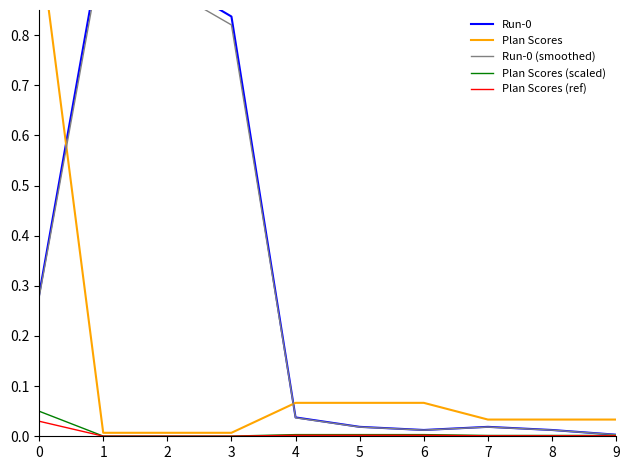

True or false: Run-0 (smoothed) has a value of 0.0 at 5.

True